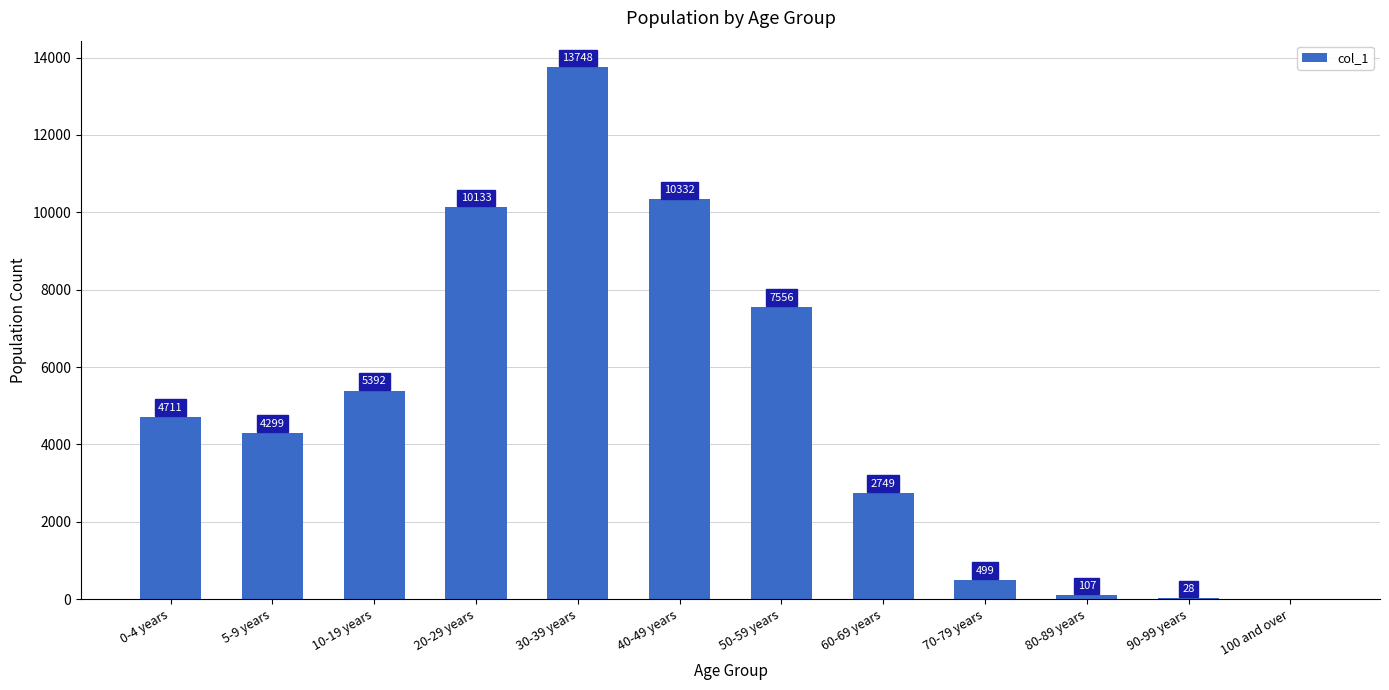

What is the sum of all values?

59554